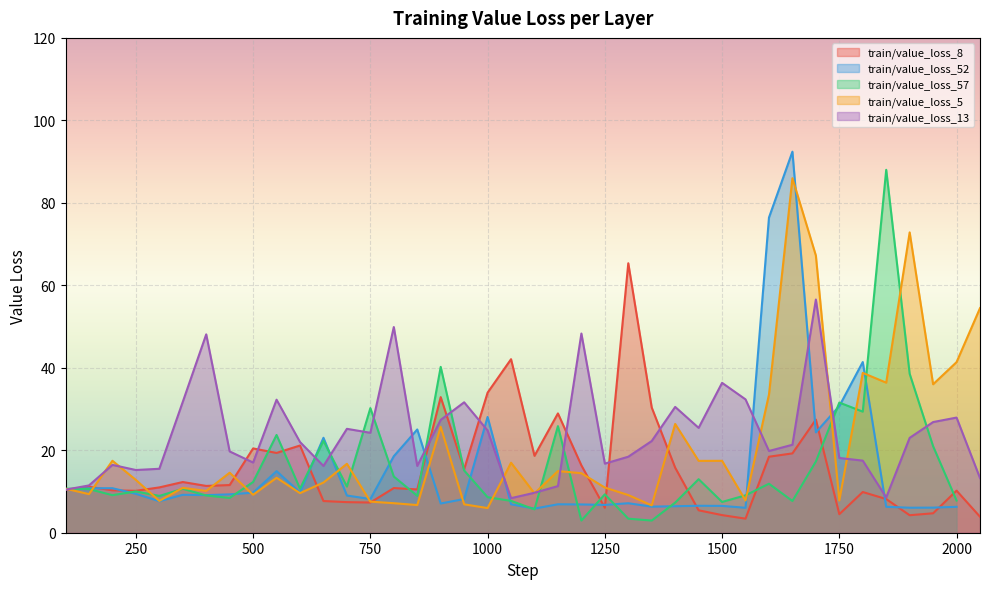

Which label corresponds to the largest value in the chart?

1650